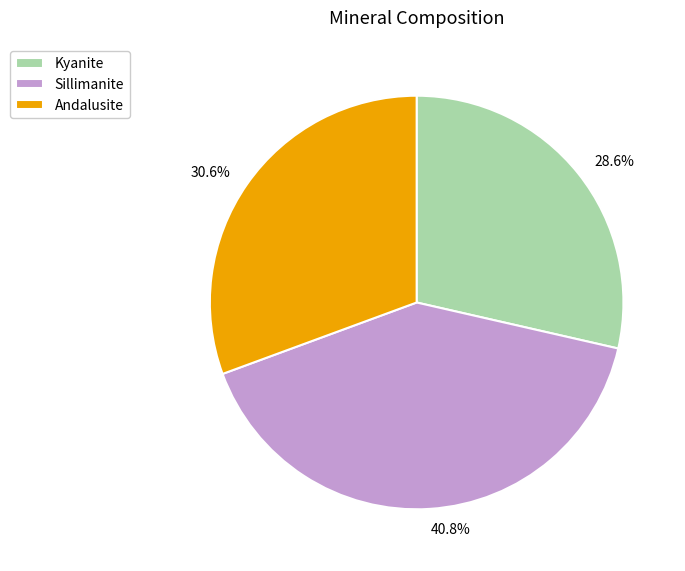

Rank the categories by value from lowest to highest.

Kyanite, Andalusite, Sillimanite